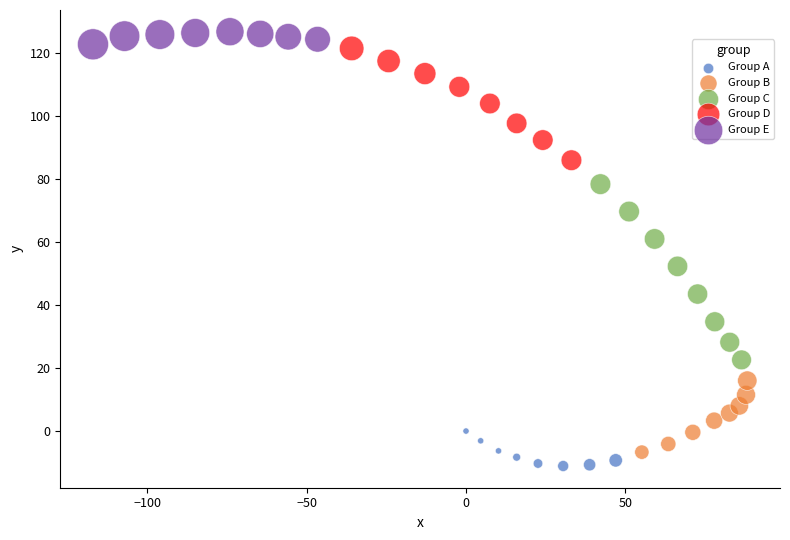

Which series reaches the minimum Y coordinate?

Group A